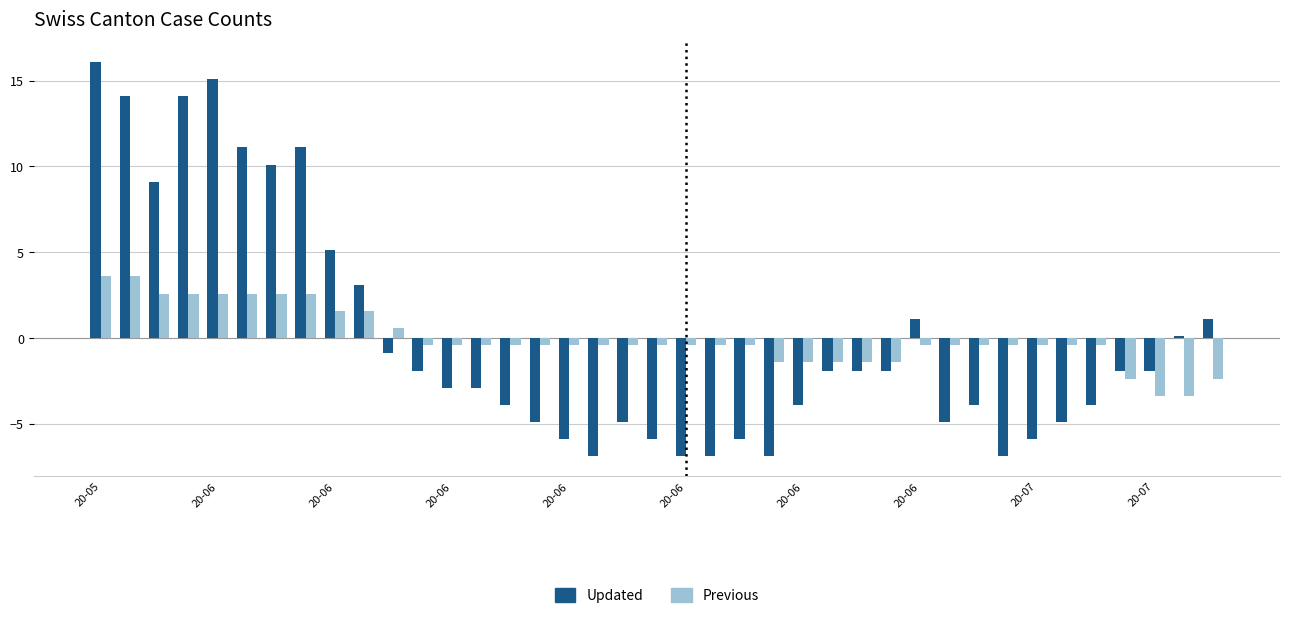

What is the difference between the maximum and second lowest values in the Previous series?

7.0